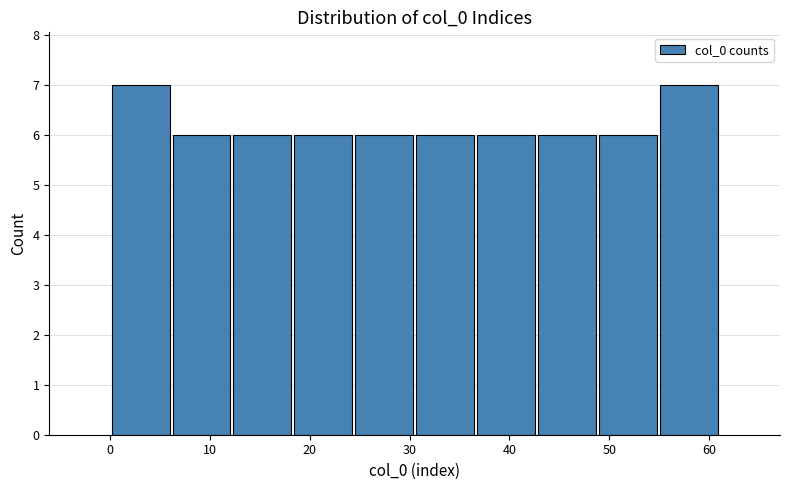

Reading left to right, list every bar in this chart as the range it spans on the x-axis followed by its height. Neither the bar edges nor the heights are printed on the chart, so give them approximately, as read against the axes.

0.0 to 6.1: 7
6.1 to 12.2: 6
12.2 to 18.3: 6
18.3 to 24.4: 6
24.4 to 30.5: 6
30.5 to 36.6: 6
36.6 to 42.7: 6
42.7 to 48.8: 6
48.8 to 54.9: 6
54.9 to 61.0: 7